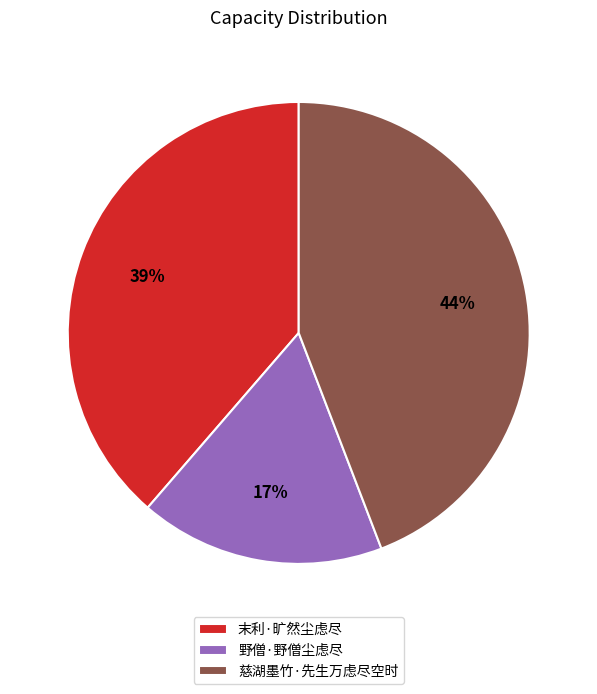

The 野僧·野僧尘虑尽 slice represents 17% of the pie. True or false?

True